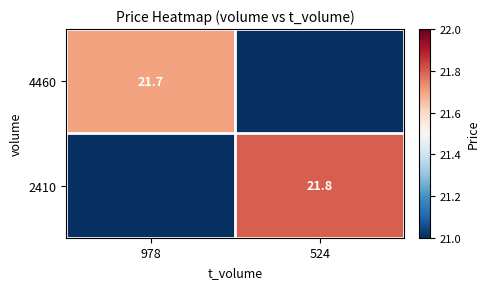

True or false: 4460 has a value of 33.8 at 978.

False